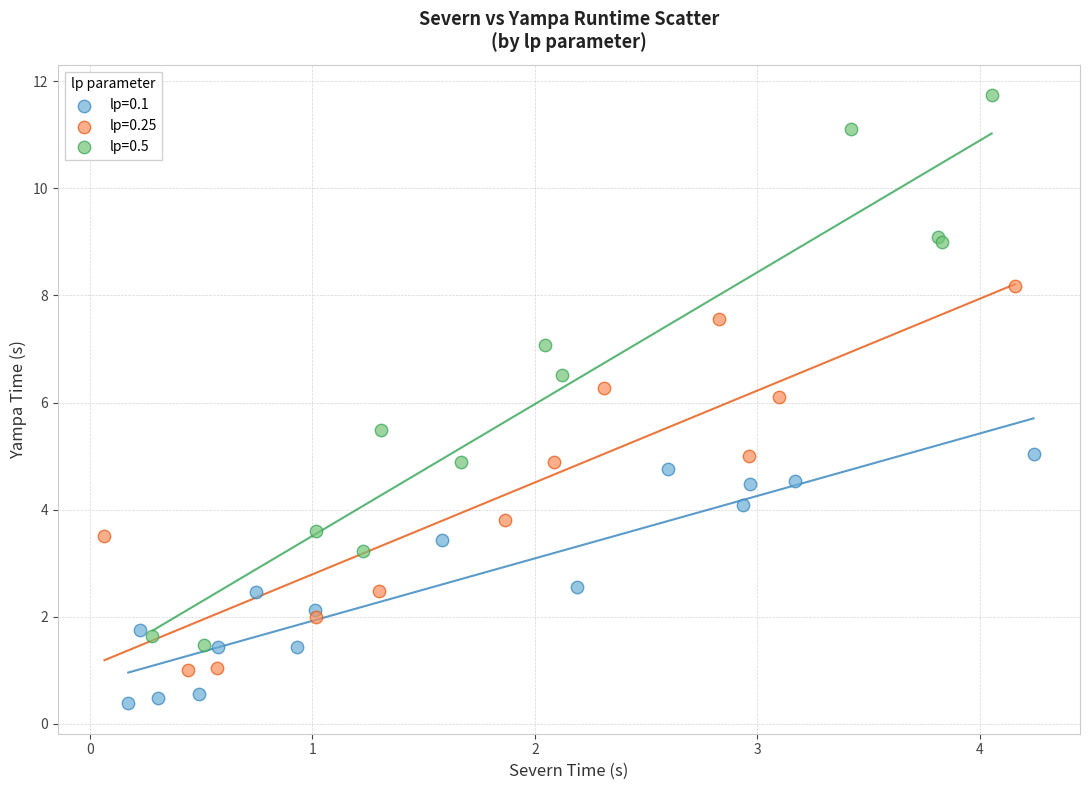

Which series has the largest Y range (max minus min)?

lp=0.5